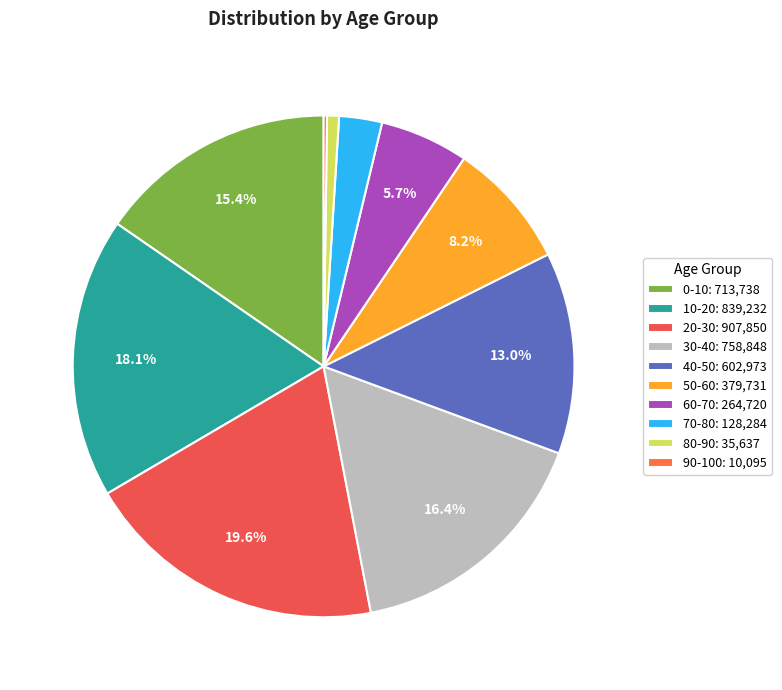

Which has a higher value, 70-80 or 30-40?

30-40